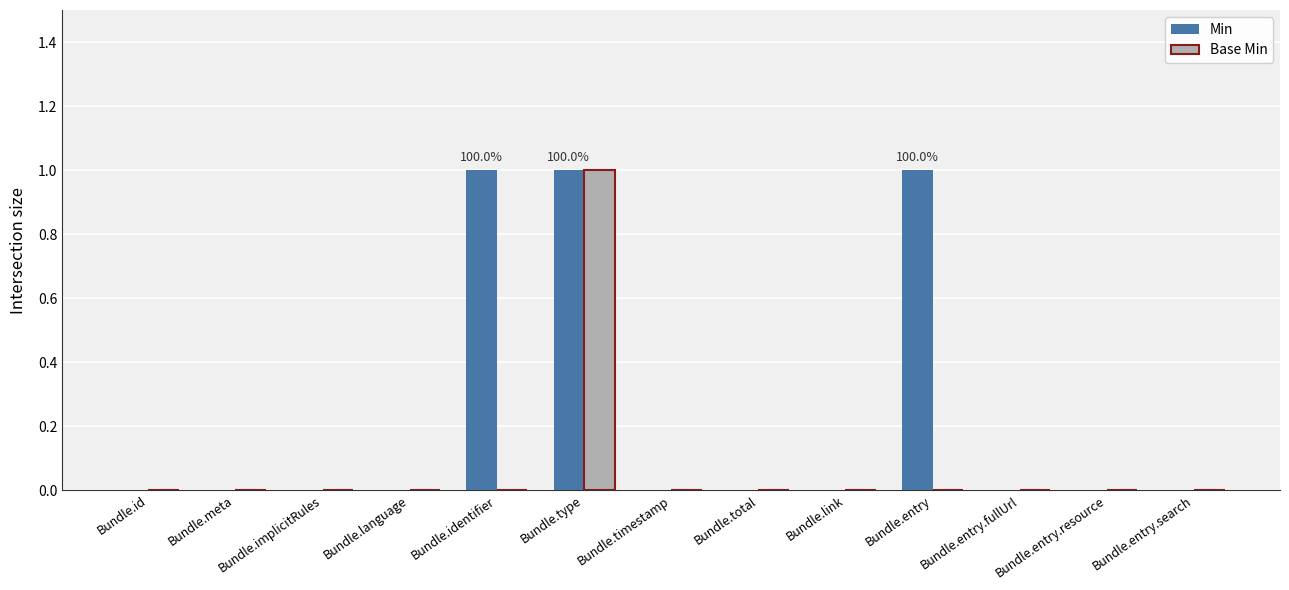

Is it true that Base Min equals 0 at Bundle.implicitRules?

True